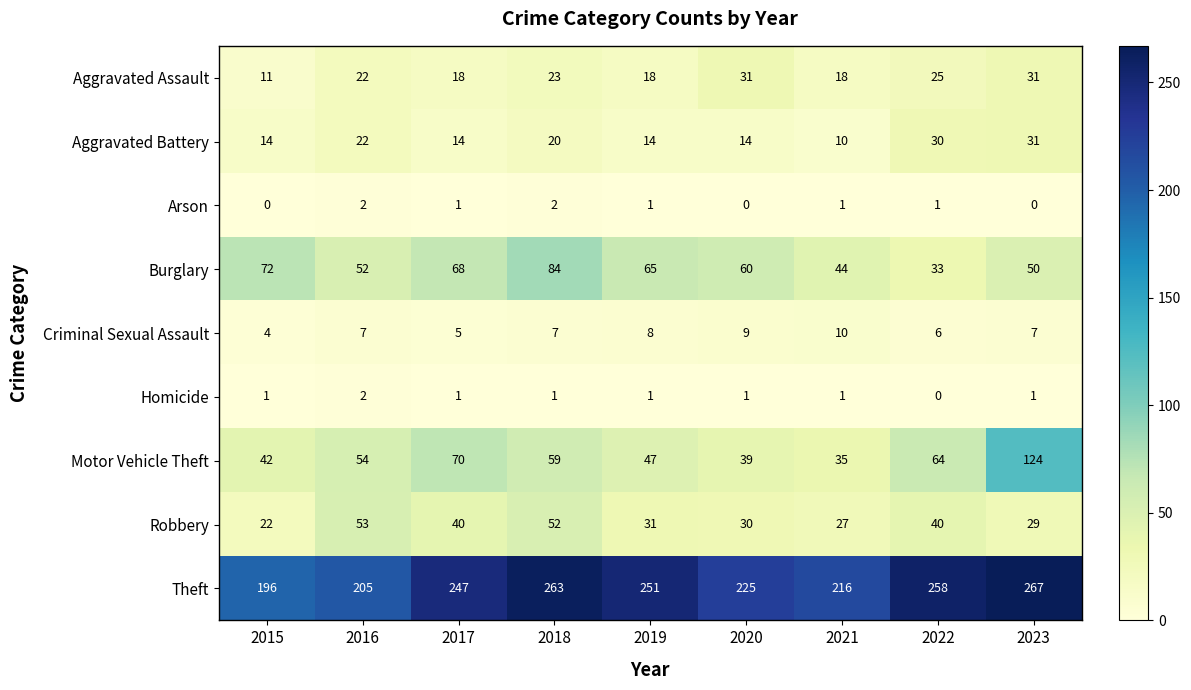

How many distinct data groups are displayed?

9